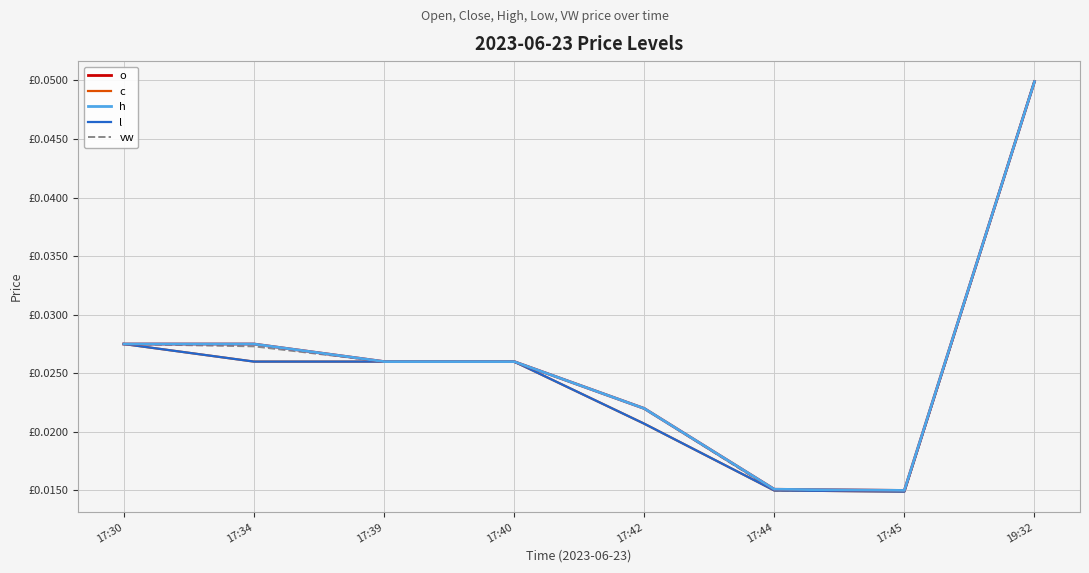

Is the value of vw at 17:39 greater than the value of h at 17:45?

Yes